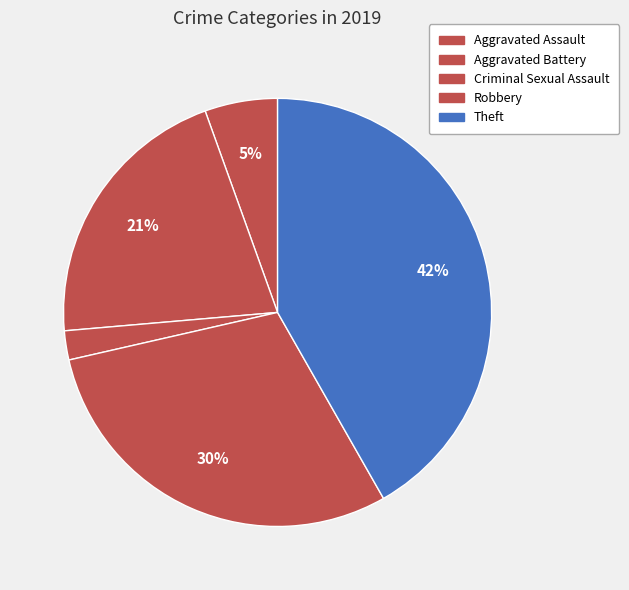

What is the smallest slice in the pie chart?

Criminal Sexual Assault